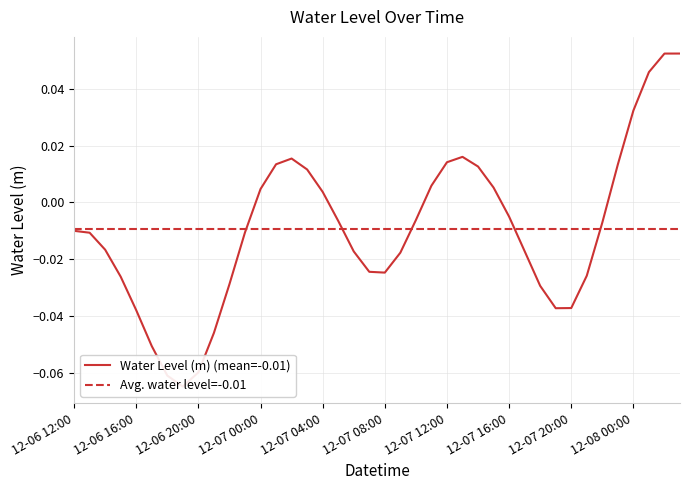

How many points are higher than both their immediate neighbors (excluding endpoints)?

2